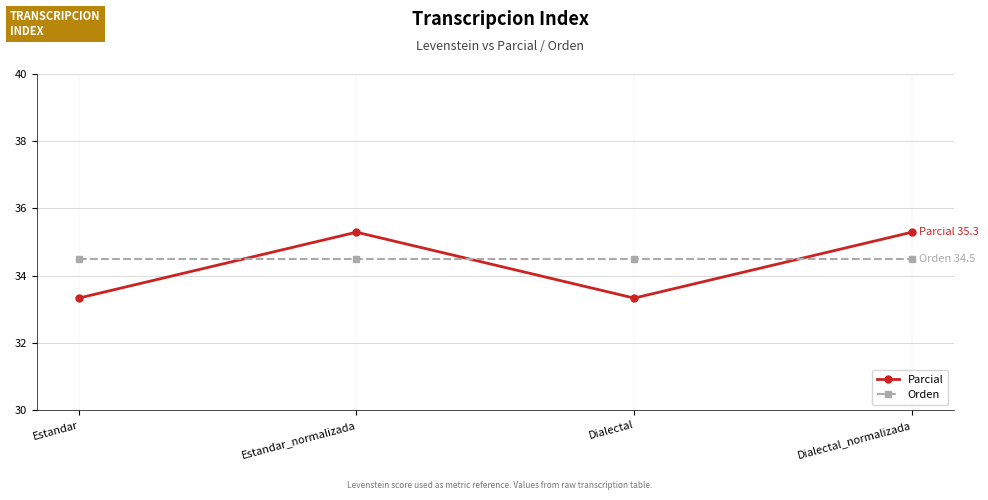

At which label does Parcial first exceed 35?

Estandar_normalizada